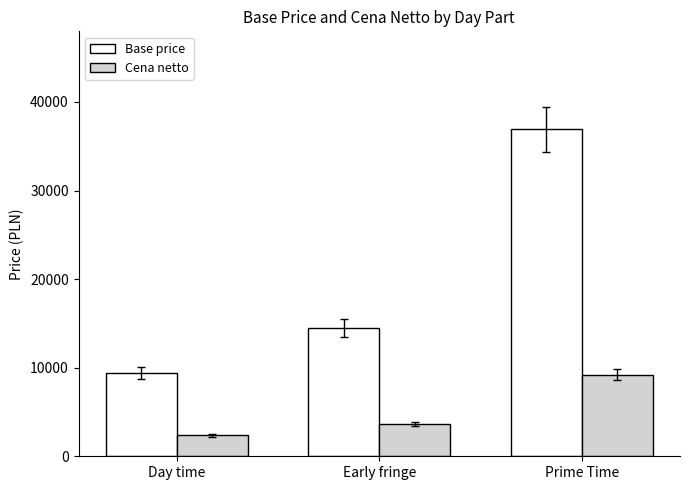

What is the difference between the maximum and minimum values in the Cena netto series?

6878.5